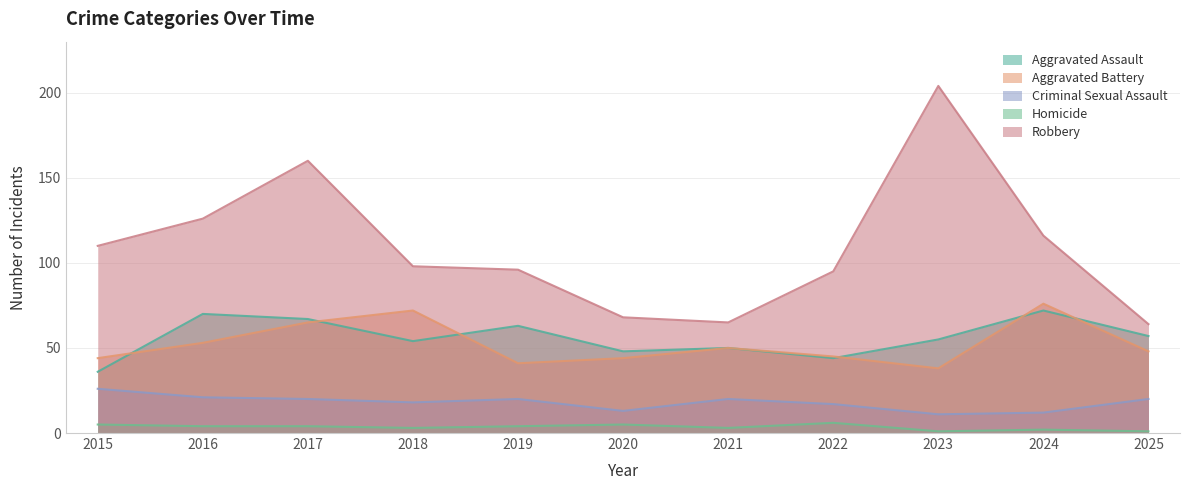

Reading left to right, transcribe all the data shown in this chart.

Aggravated Assault: 36	70	67	54	63	48	50	44	55	72	57
Aggravated Battery: 44	53	65	72	41	44	50	45	38	76	48
Criminal Sexual Assault: 26	21	20	18	20	13	20	17	11	12	20
Homicide: 5	4	4	3	4	5	3	6	1	2	1
Robbery: 110	126	160	98	96	68	65	95	204	116	64